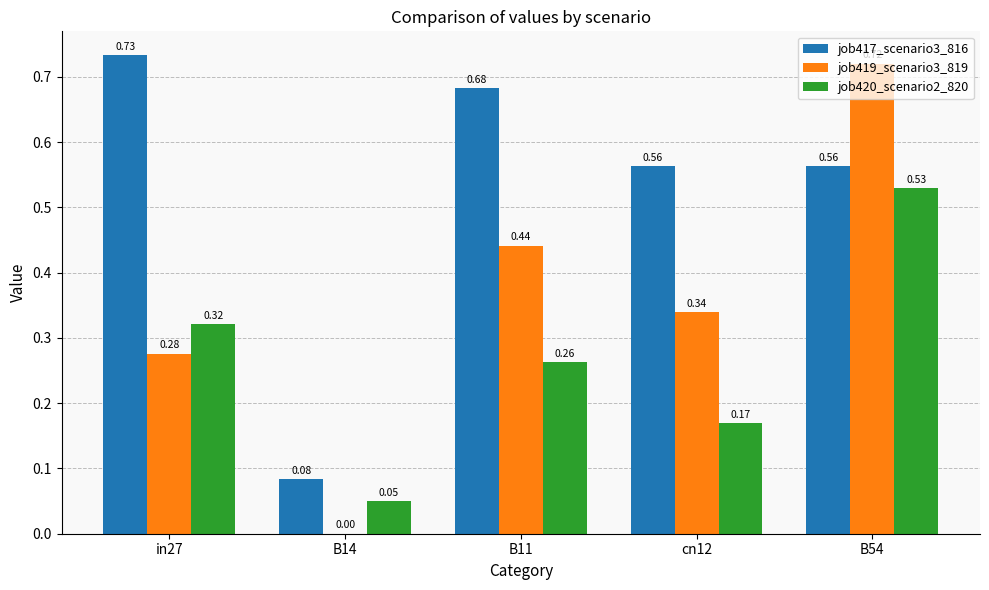

What is the total value across all series at B54?

1.8